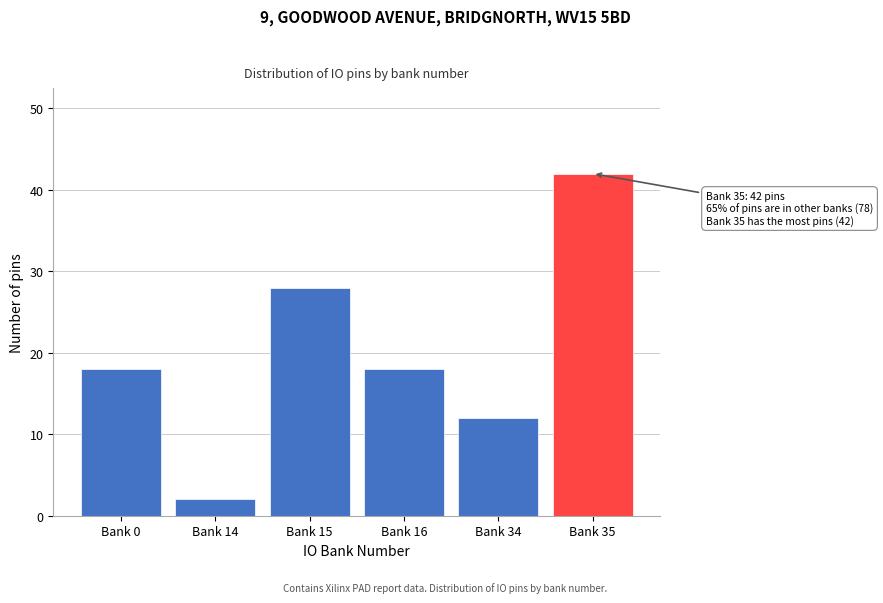

Reading left to right, what are all the values shown in this chart?

18	2	28	18	12	42